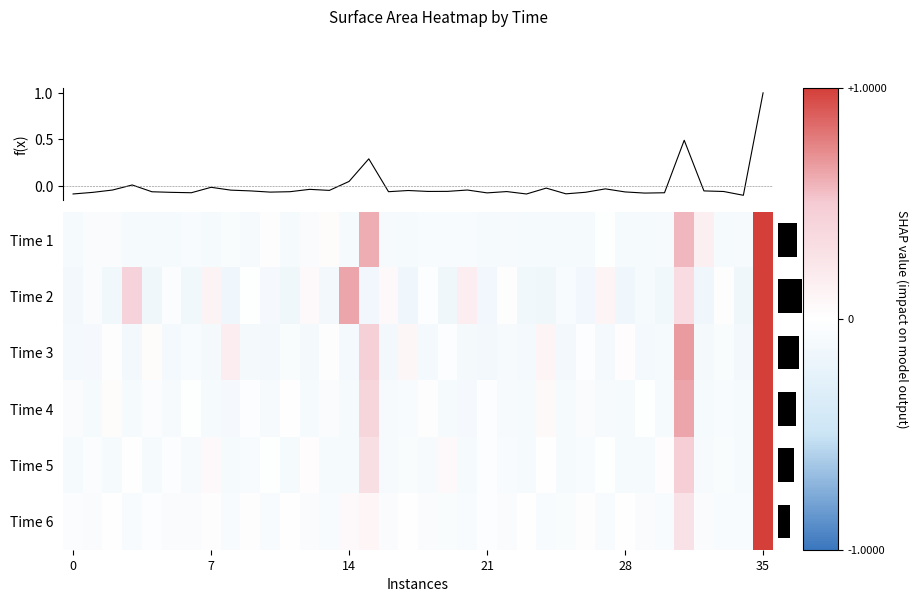

At which category does the chart reach its peak across all series?

35